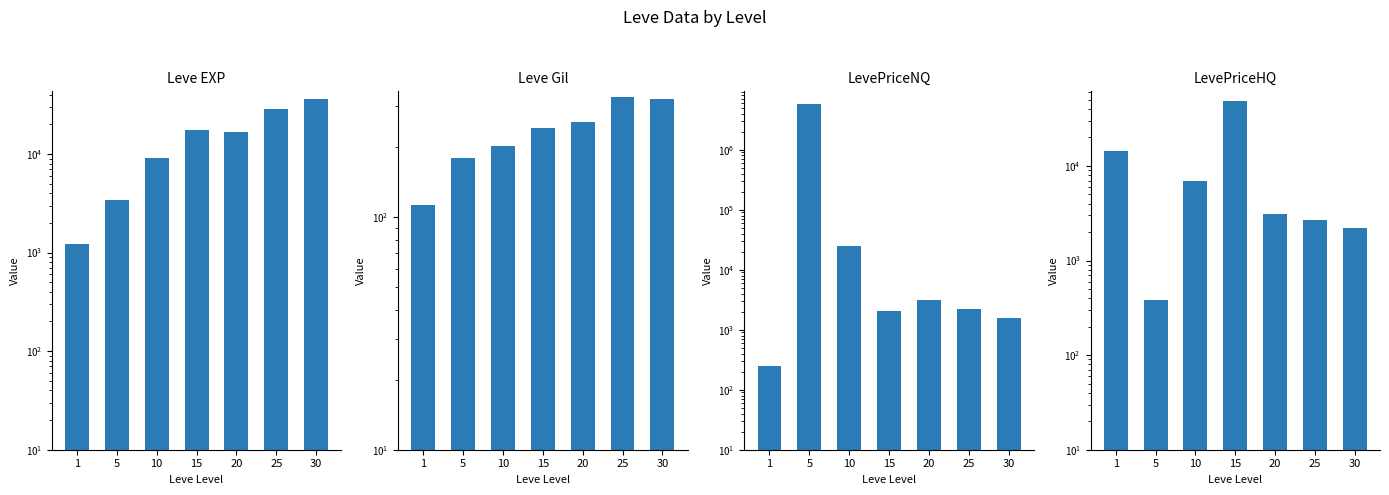

How many groups of bars are there?

7